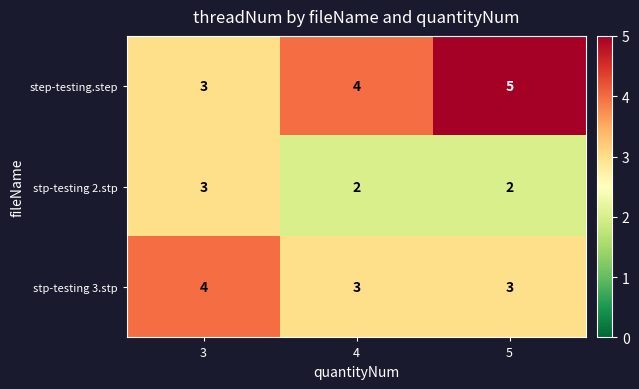

What is the sum of the stp-testing 3.stp values at 3 and 5?

7